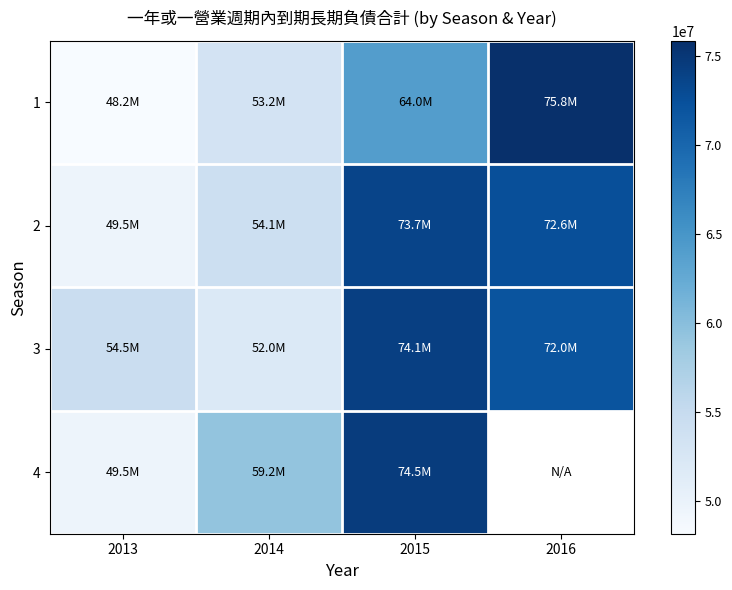

At which label does 2 reach its minimum?

2013